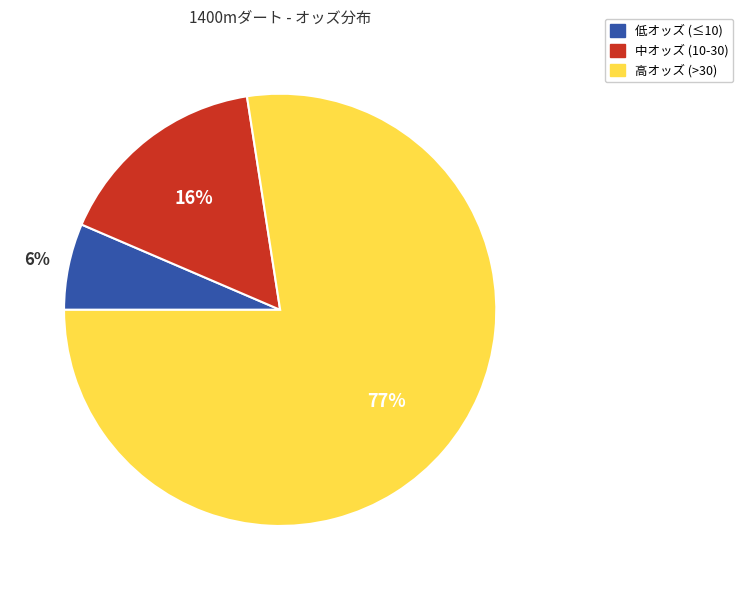

Does any single category account for the majority?

Yes